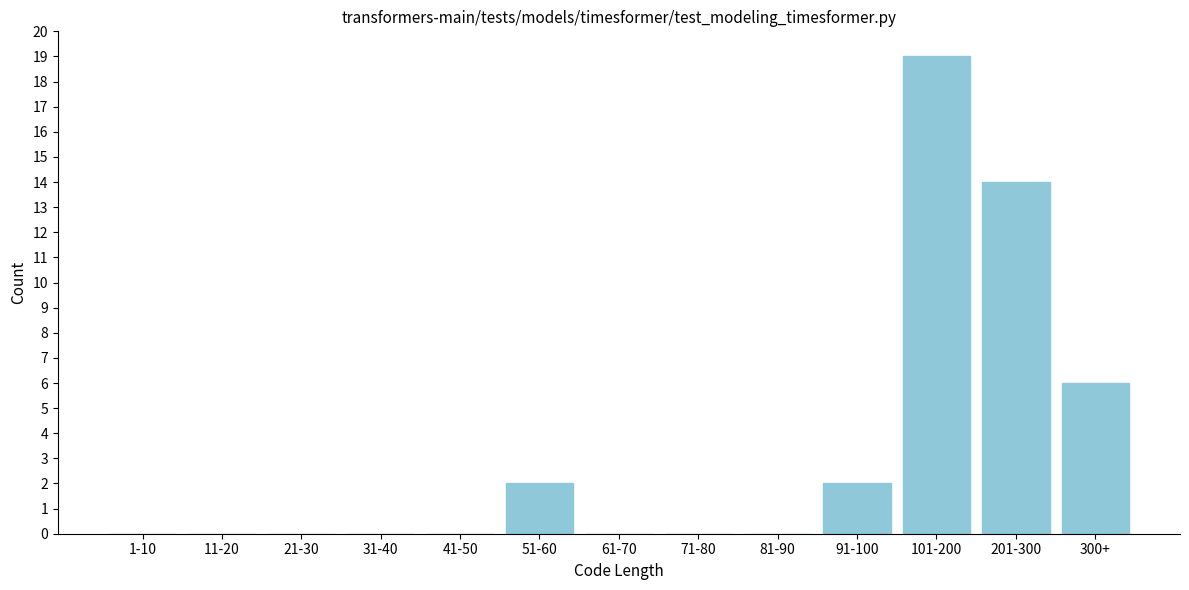

Reading left to right, extract all data points from this chart.

1-10=0	11-20=0	21-30=0	31-40=0	41-50=0	51-60=2	61-70=0	71-80=0	81-90=0	91-100=2	101-200=19	201-300=14	300+=6